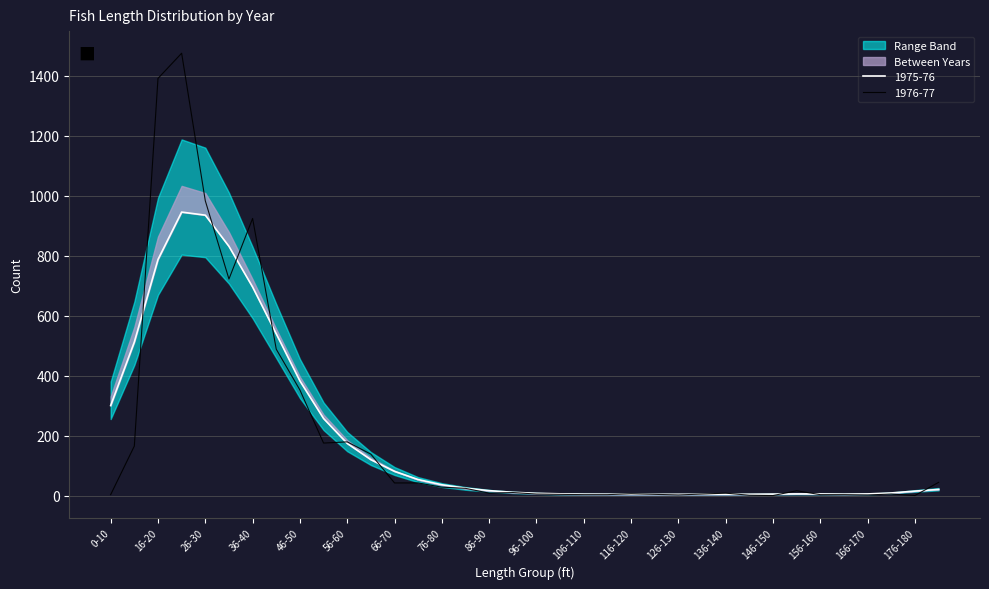

Where is the first local maximum?

21-25